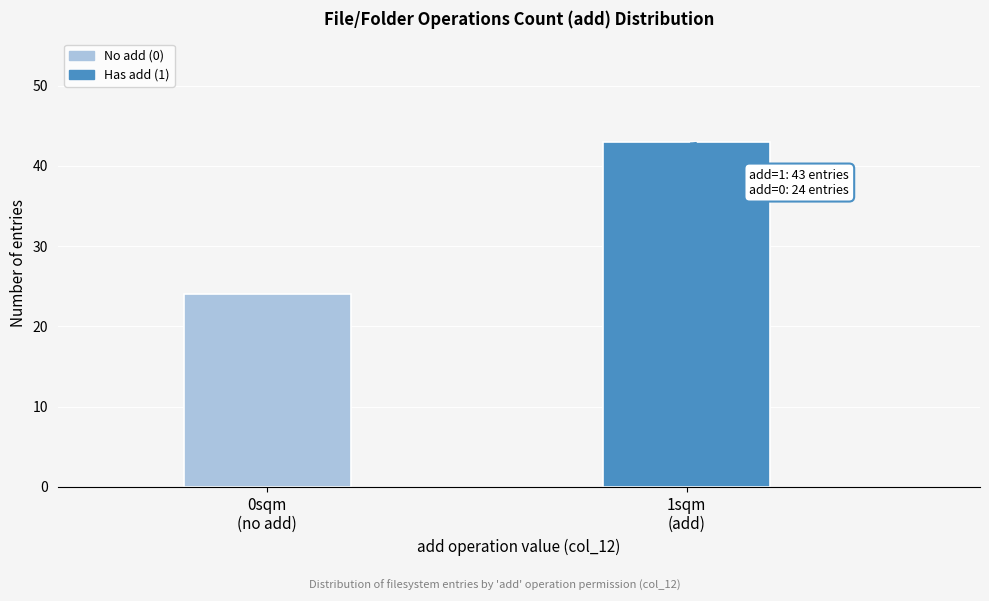

Reading left to right, what are all the values shown in this chart?

24	43